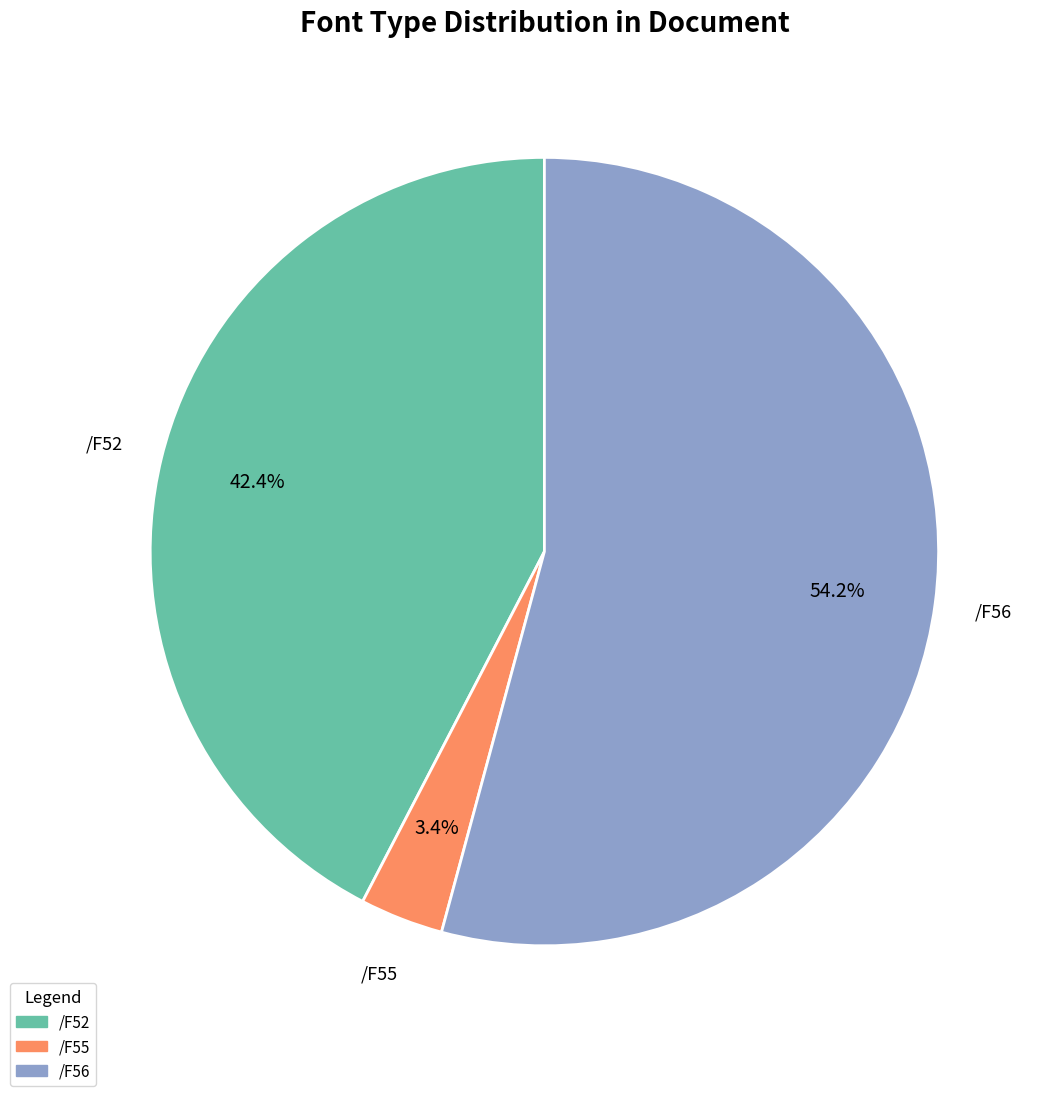

How many segments does this pie chart have?

3